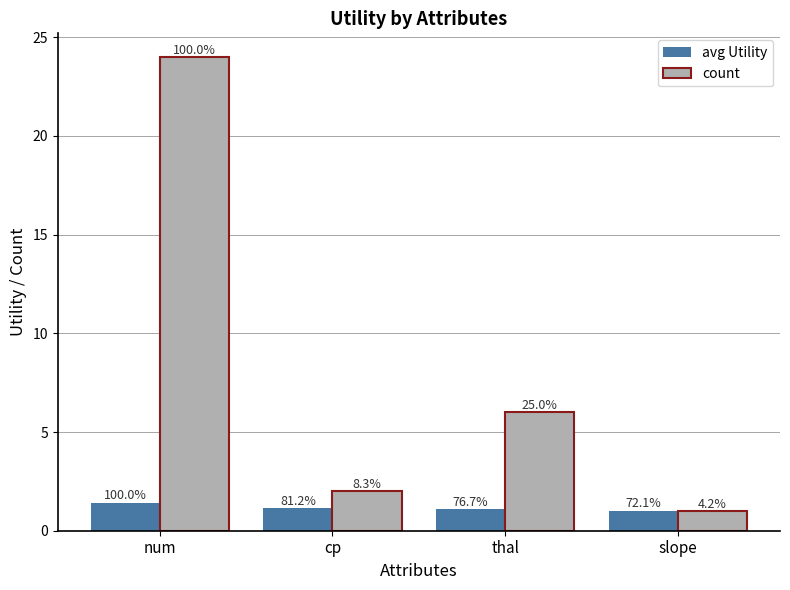

What is the sum of all avg Utility values?

4.7